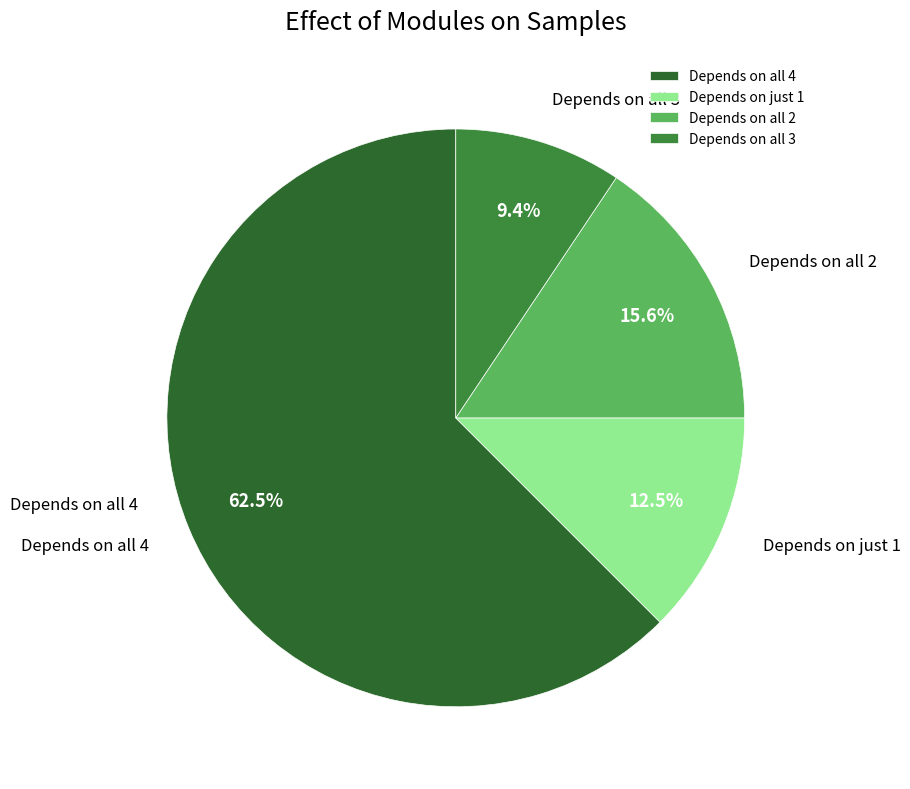

How many segments does this pie chart have?

4